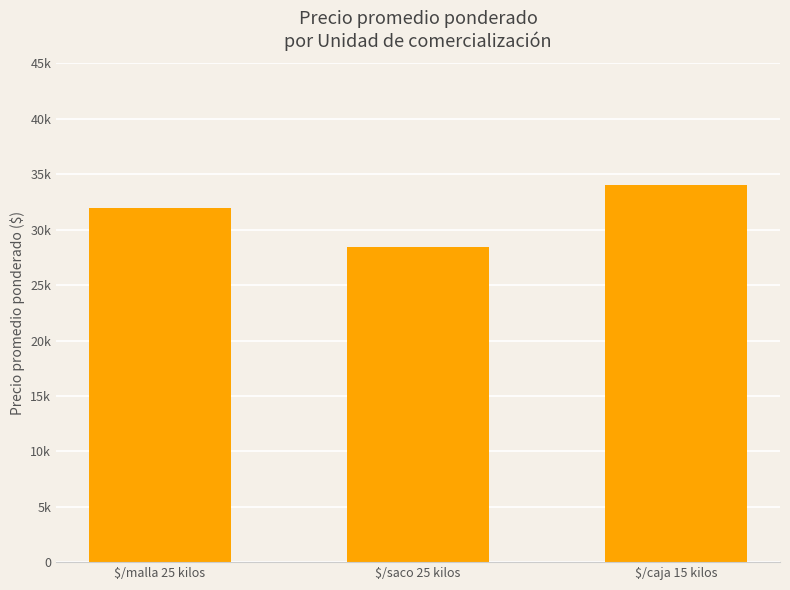

What is the label of the 1st bar from the left?

$/malla 25 kilos